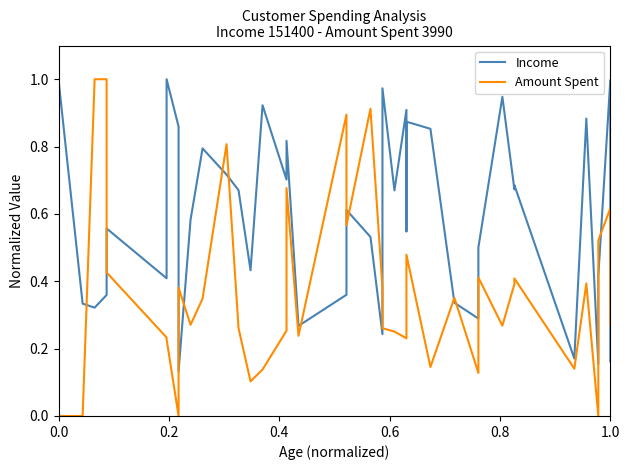

How many values in Amount Spent are above zero?

36